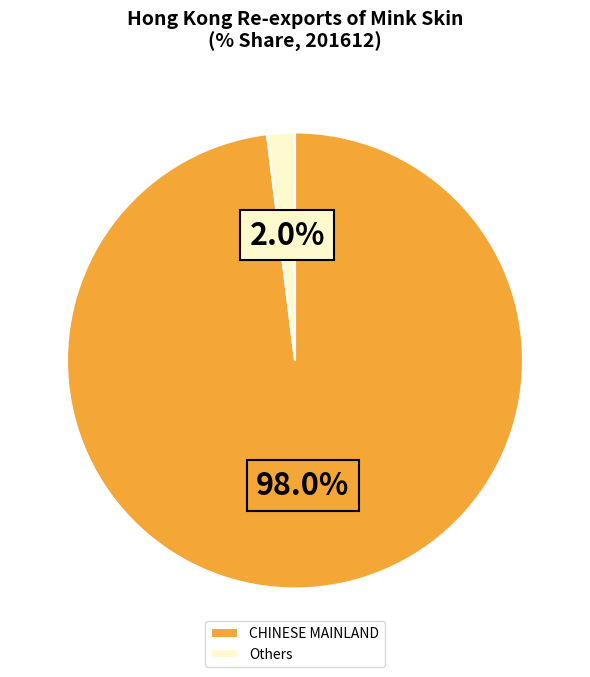

Which category has the smallest portion of the pie?

Others